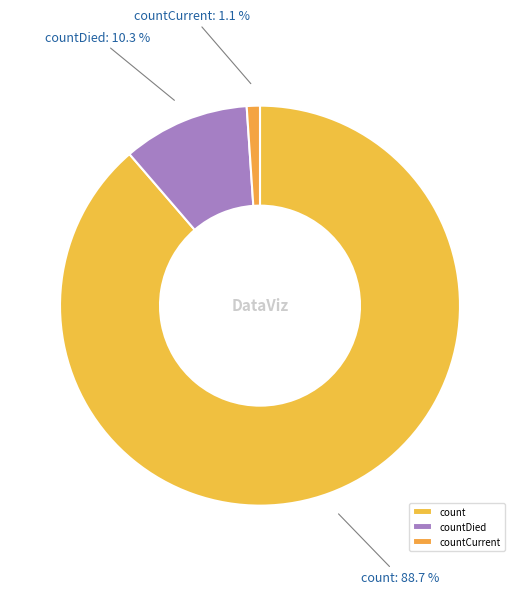

Which slice is the smallest?

countCurrent